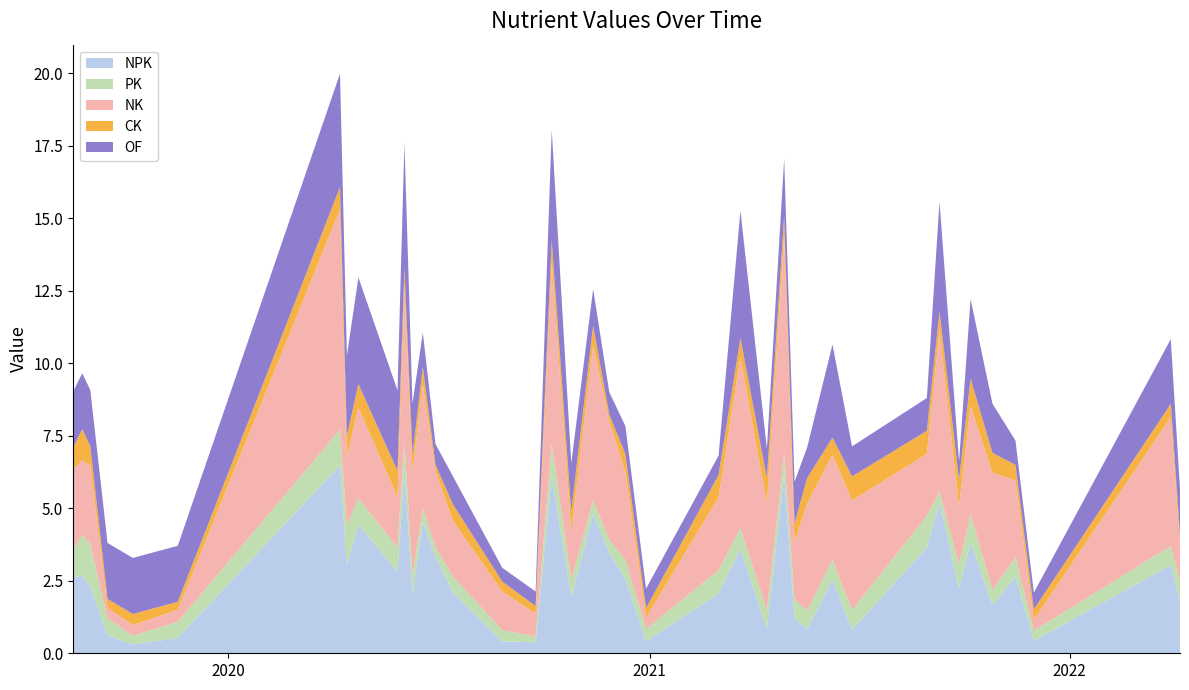

Reading right to left, extract all data points from this chart.

NPK: 1.8	3.0	0.4	2.7	1.7	3.8	2.3	5.2	3.6	0.8	2.5	0.8	1.2	6.2	0.8	3.6	2.1	0.4	2.6	3.5	4.8	1.9	6.1	0.4	0.4	2.1	3.3	4.5	2.0	6.4	2.8	4.5	3.1	6.5	0.5	0.3	0.6	2.3	2.7	2.6
PK: 0.7	0.6	0.3	0.7	0.5	1.0	0.8	0.4	1.1	0.7	0.7	0.6	0.7	0.7	0.6	0.7	0.8	0.4	0.7	0.4	0.5	0.6	1.1	0.2	0.4	0.6	0.4	0.5	0.6	0.9	0.8	0.9	1.4	1.2	0.6	0.3	0.6	1.4	1.4	0.9
NK: 1.3	4.4	0.4	2.7	4.0	3.7	2.0	5.5	2.1	3.8	3.6	3.7	2.0	7.6	3.7	5.9	2.5	0.4	3.0	4.1	5.3	1.6	6.3	0.8	1.3	1.9	2.6	4.3	3.6	5.3	1.7	3.1	2.4	7.6	0.4	0.4	0.4	2.7	2.6	2.8
CK: 0.3	0.5	0.4	0.5	0.7	0.9	0.9	0.7	0.8	0.8	0.6	0.9	0.6	0.6	0.9	0.7	0.8	0.3	0.6	0.2	0.7	0.7	0.7	0.3	0.3	0.6	0.2	0.6	0.6	0.6	0.9	0.8	0.7	0.8	0.3	0.4	0.3	0.7	1.1	0.8
OF: 1.6	2.2	0.6	0.8	1.7	2.7	0.6	3.8	1.1	1.0	3.2	1.1	1.4	2.0	1.0	4.4	0.7	0.7	1.0	0.8	1.3	1.7	3.8	0.5	0.5	1.0	0.7	1.2	1.8	4.3	2.8	3.7	2.8	3.9	1.9	1.9	1.9	1.9	1.9	1.9